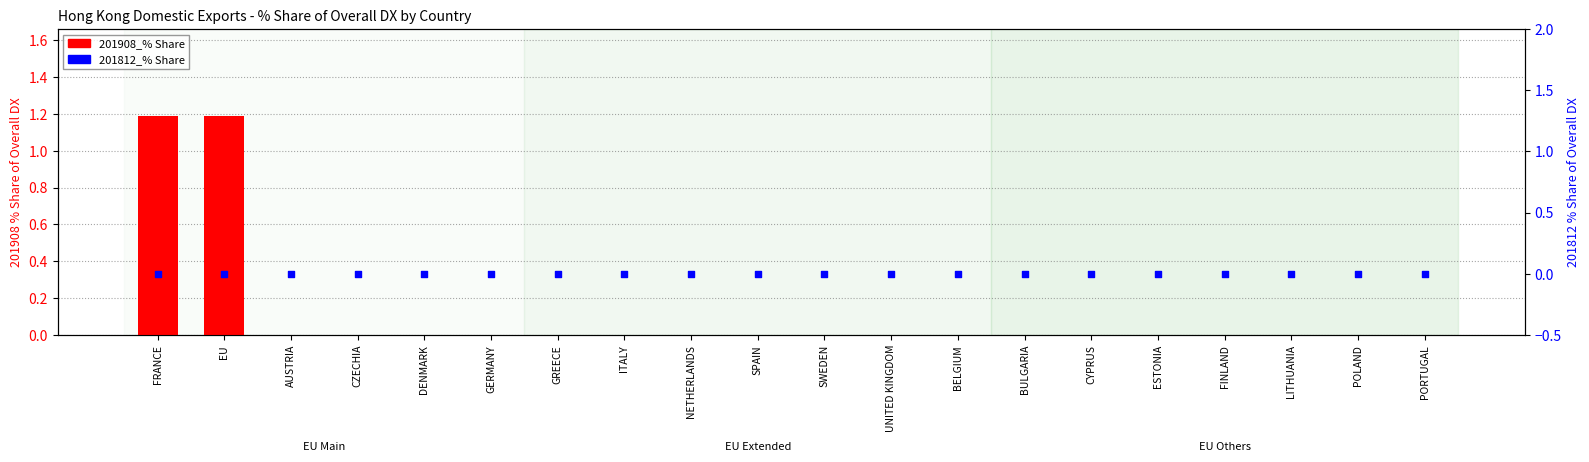

What are all the series names shown in the legend?

201908_% Share, 201812_% Share